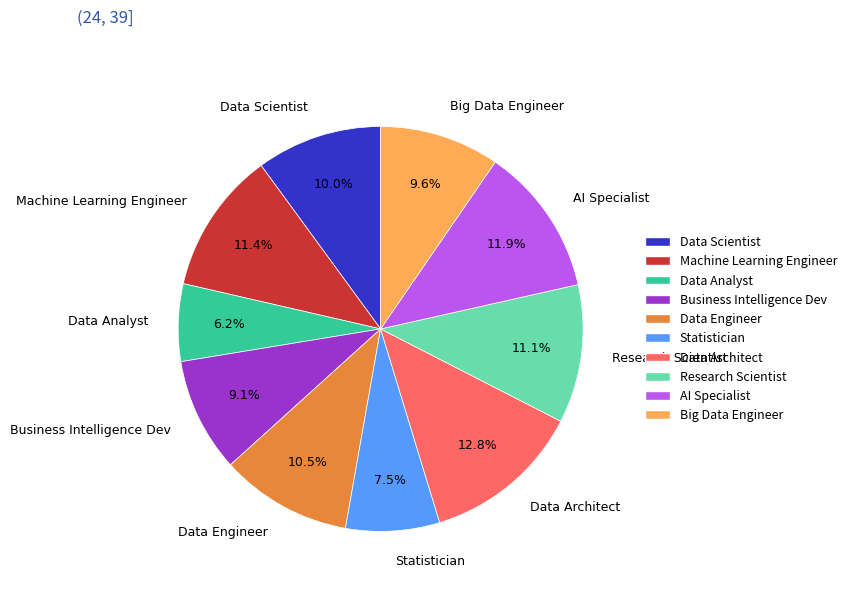

Between Business Intelligence Dev and Data Architect, which is larger?

Data Architect